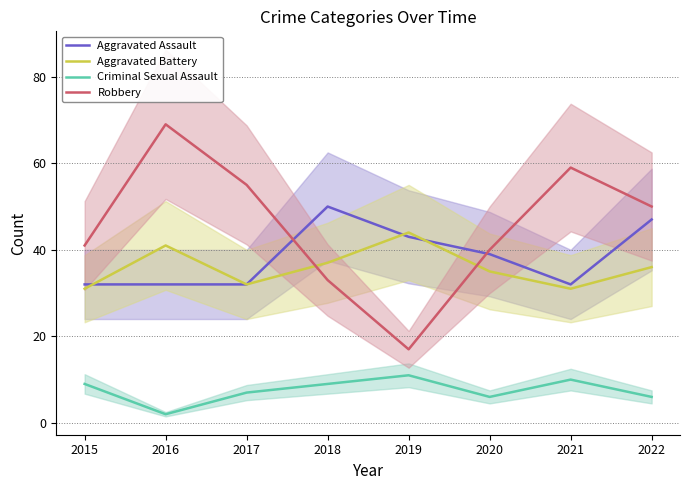

List the series in order of their peak value, lowest first.

Criminal Sexual Assault, Aggravated Battery, Aggravated Assault, Robbery